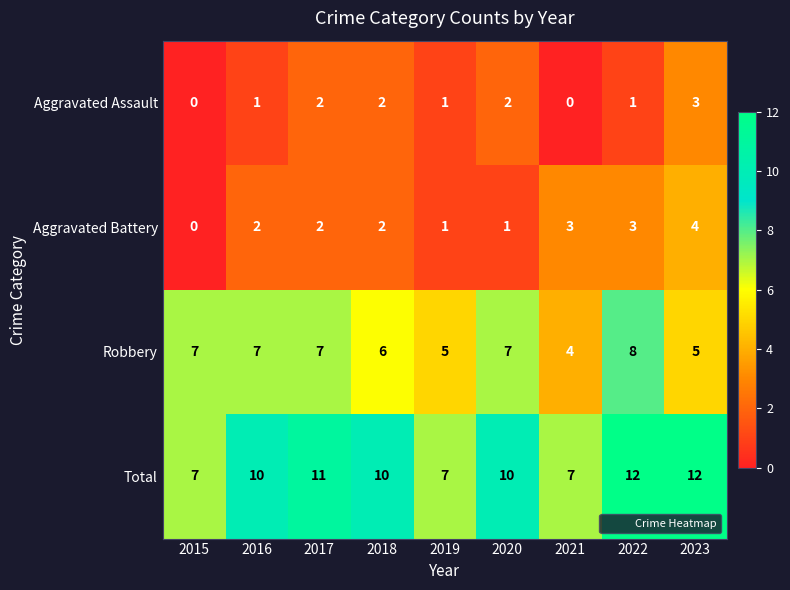

Which series has the widest spread of values?

Total